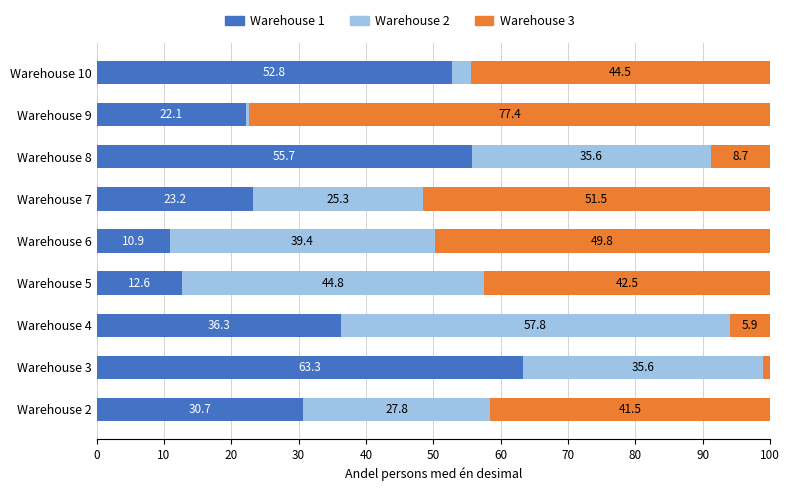

List the labels in order of Warehouse 1 value, smallest first.

Warehouse 6, Warehouse 5, Warehouse 9, Warehouse 7, Warehouse 2, Warehouse 4, Warehouse 10, Warehouse 8, Warehouse 3